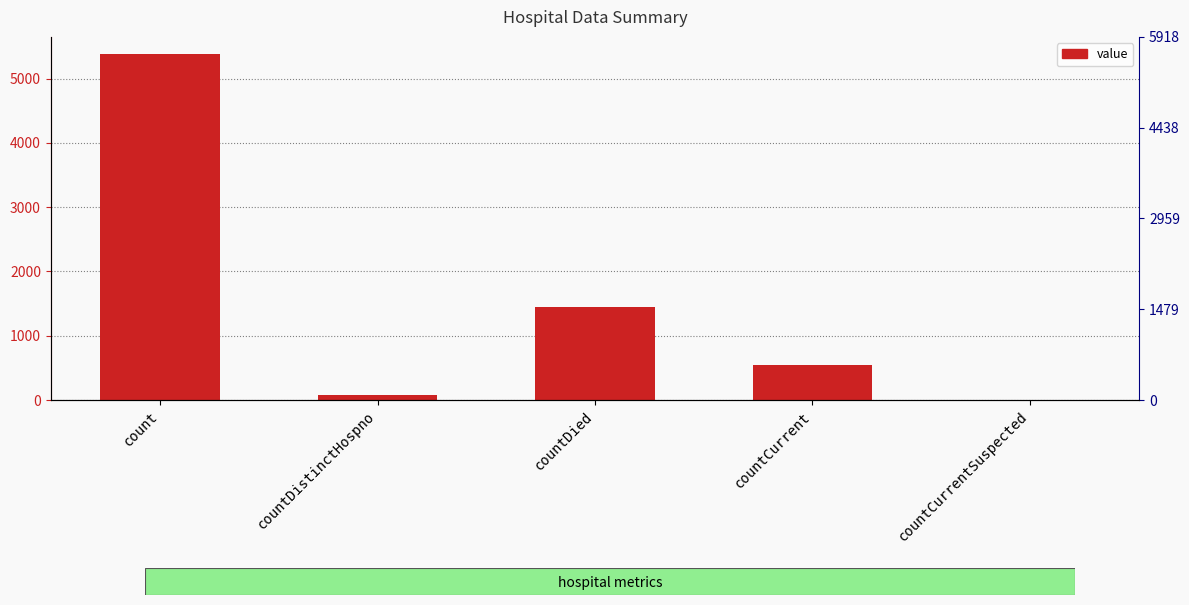

The chart shows a value of 548 at countCurrent. True or false?

True